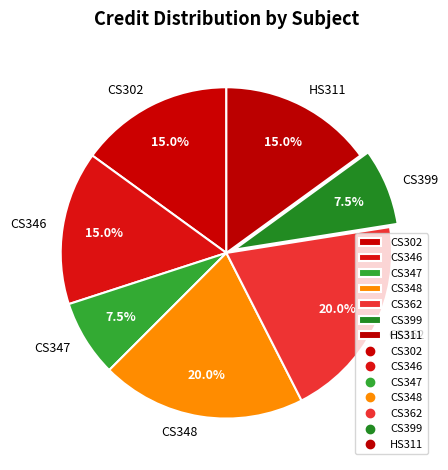

Does CS362 account for over 50% of the chart?

No